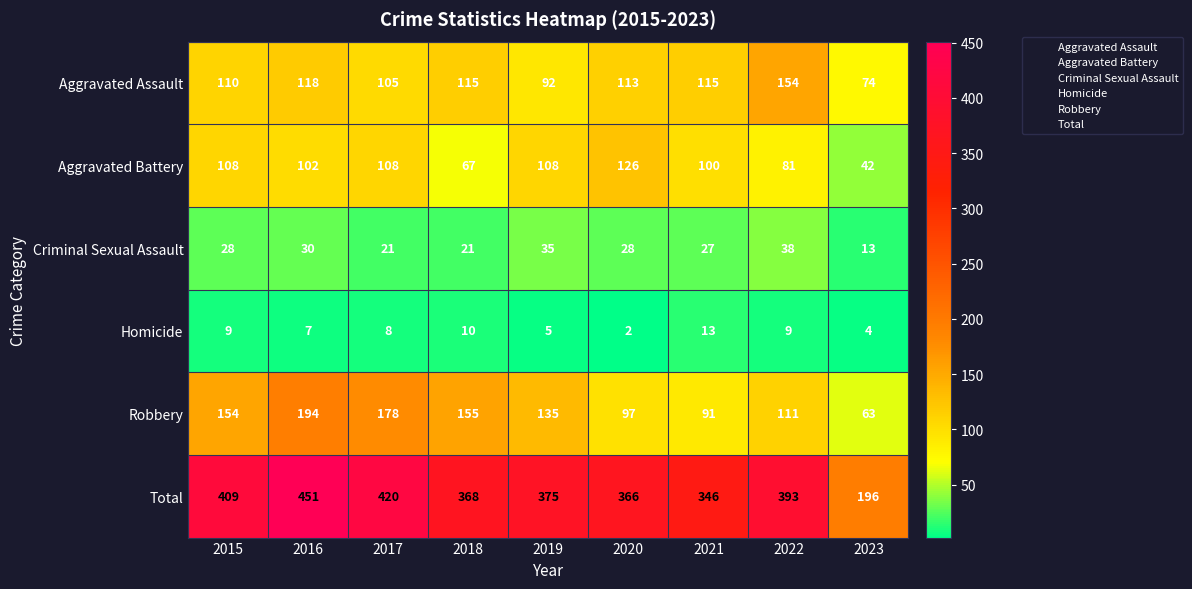

What is the sum of the Homicide values at 2021 and 2020?

15